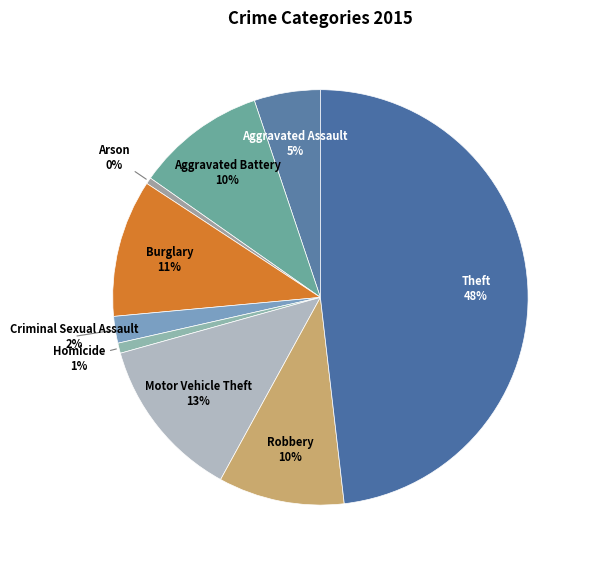

Which category has the biggest portion of the pie?

Theft